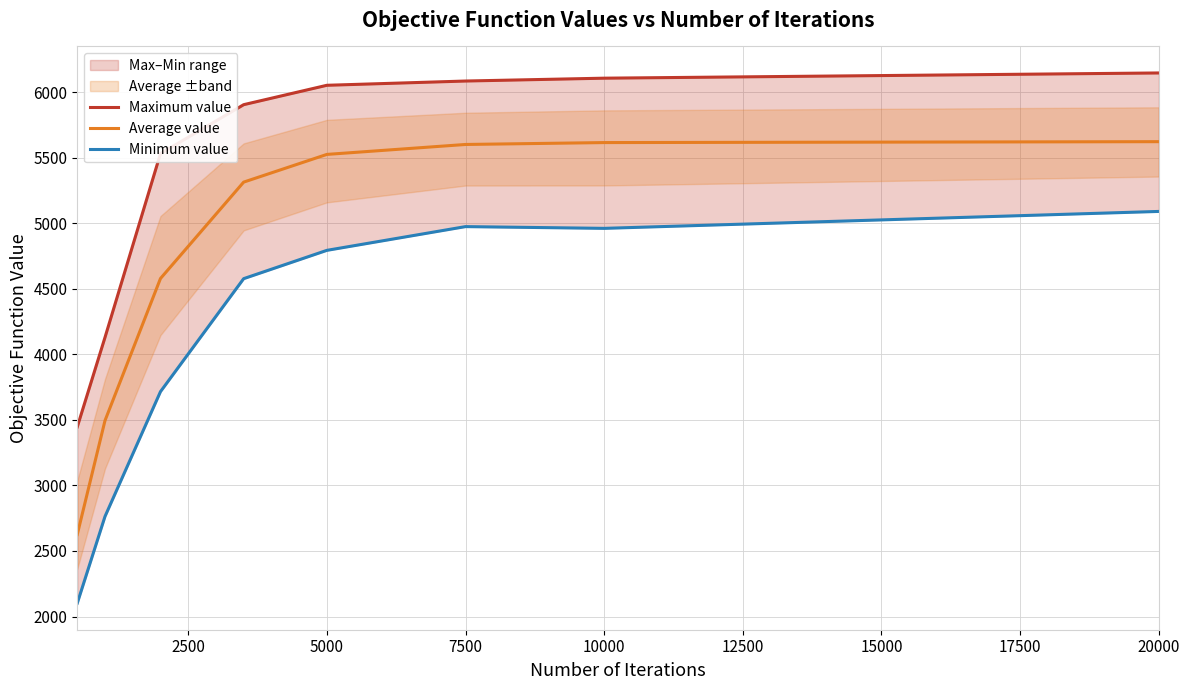

True or false: Maximum value and Minimum value cross at least once.

False